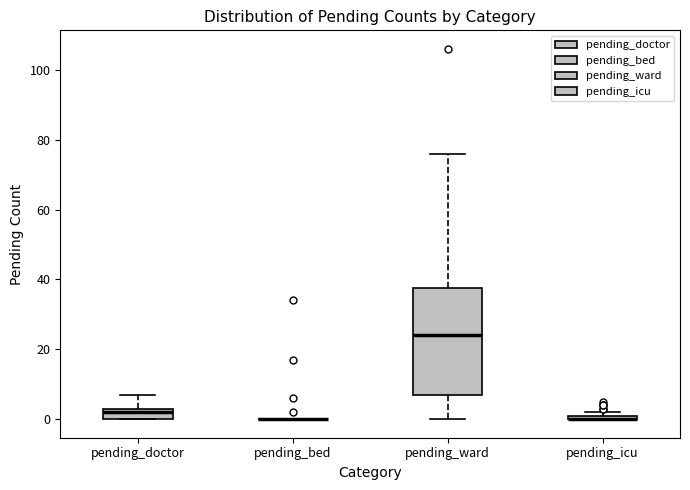

Which box is the tallest, from its lower edge to its upper edge?

pending_ward